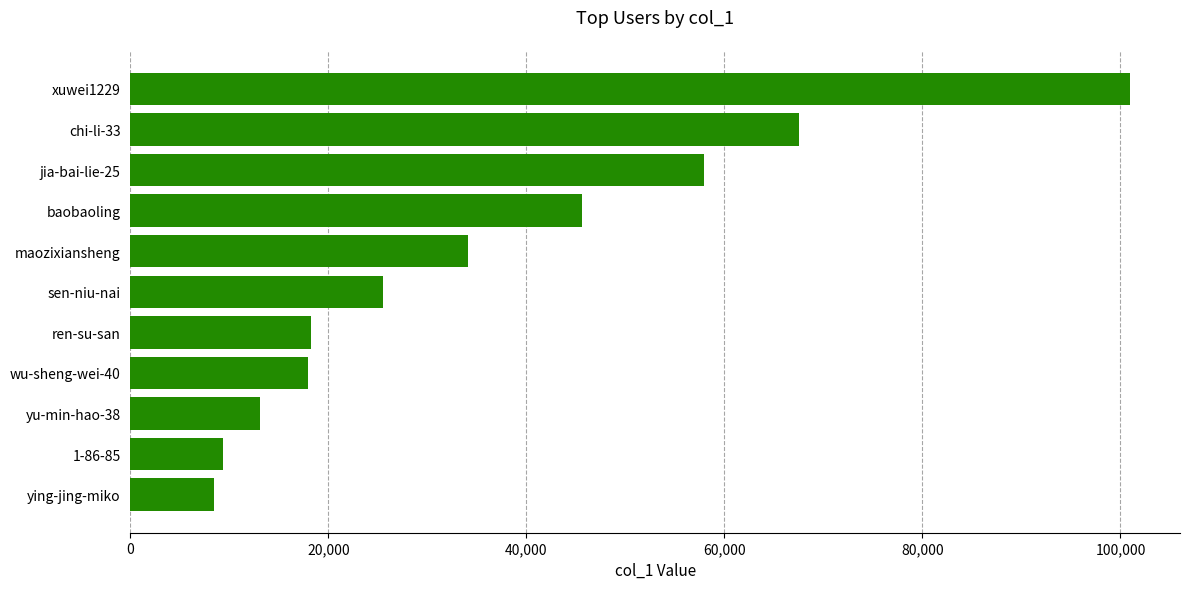

What is the minimum value shown in the chart?

8429